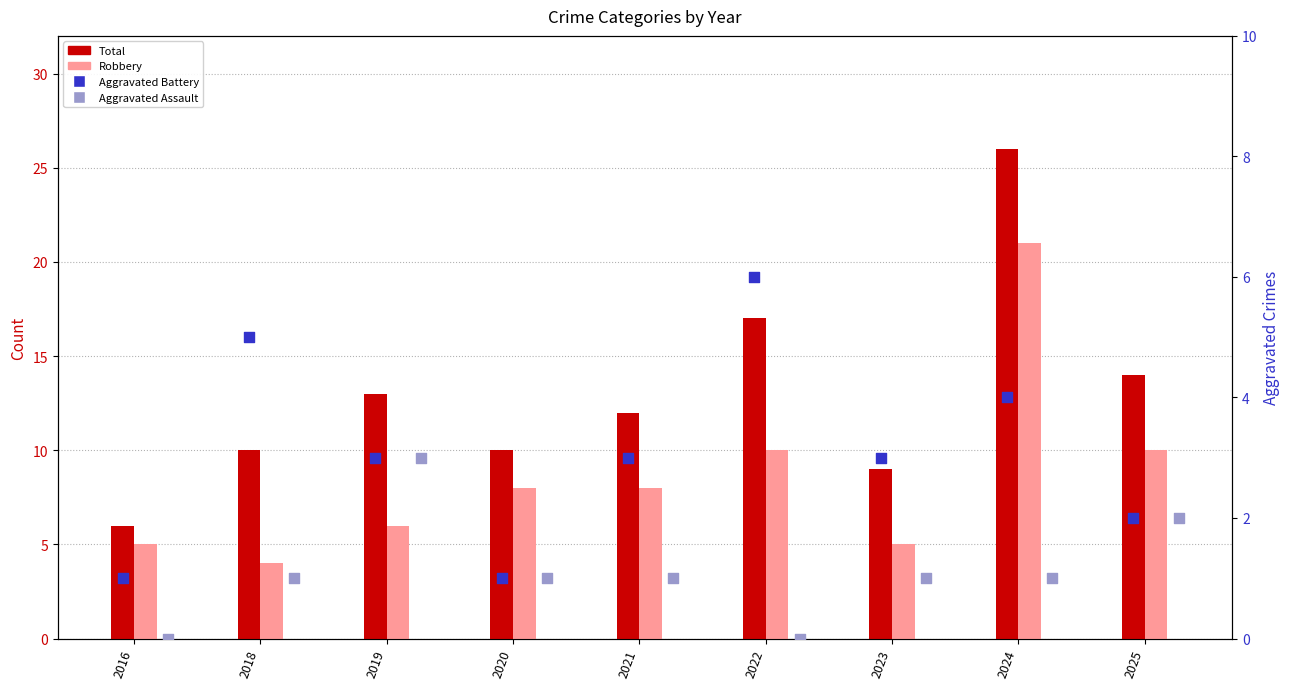

Which series contains the lowest Y value?

Aggravated Assault